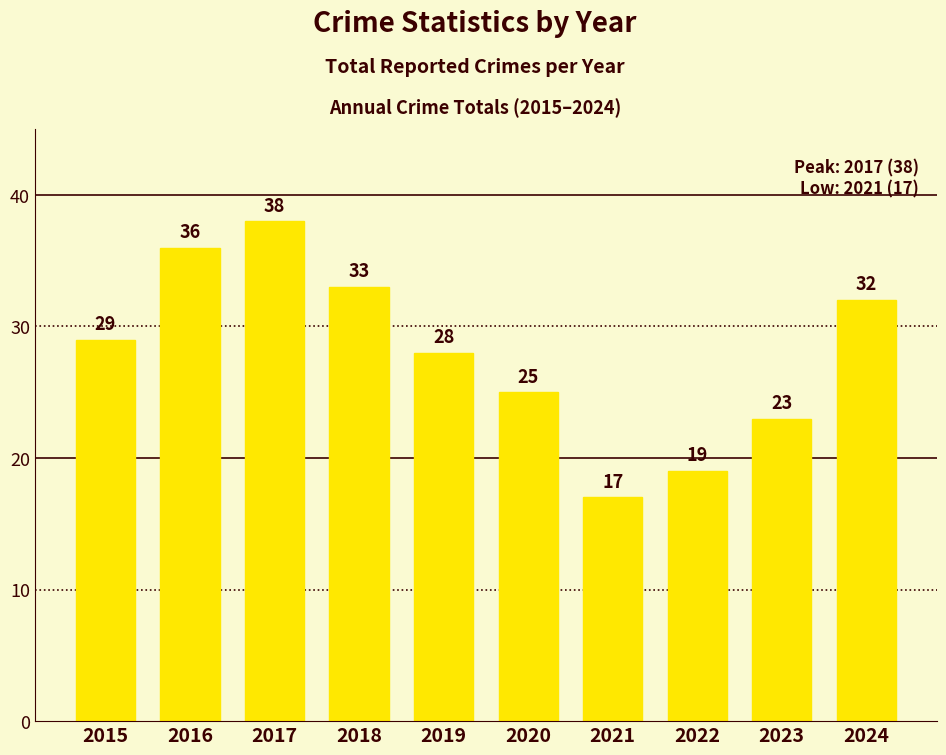

Read the value at 2022, to the nearest 5.

20